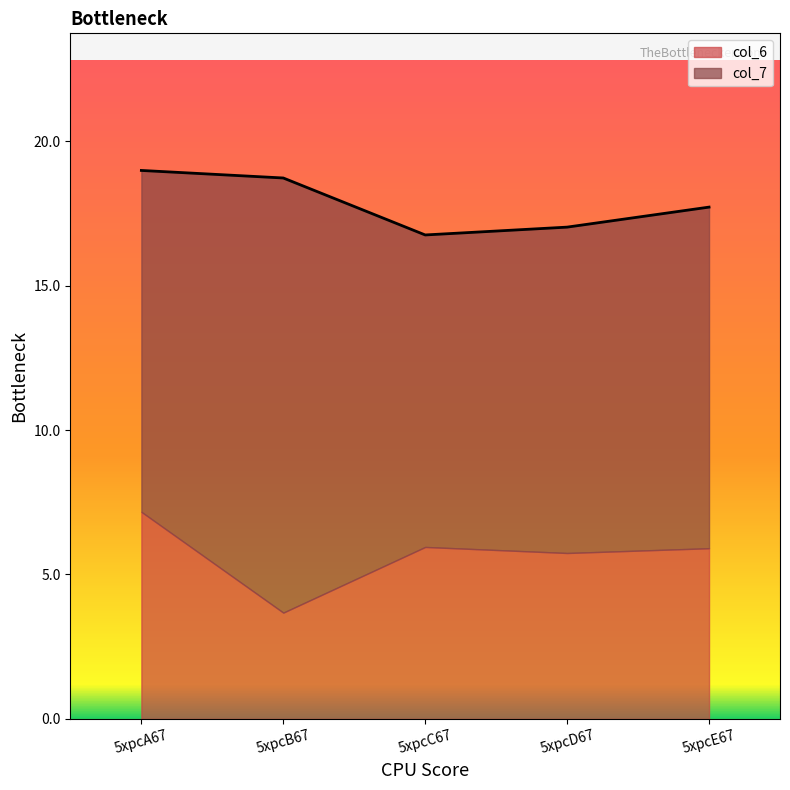

True or false: col_7 has a value of 11.3 at 5xpcD67.

True